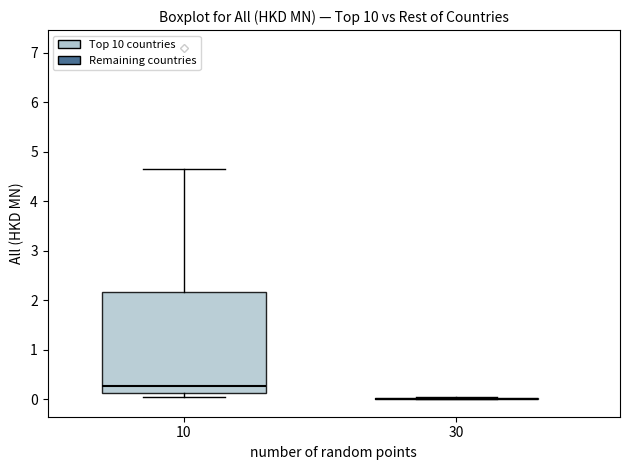

Where is the upper edge of the box at x = 10 on the y-axis? The values are not printed on the chart, so give them approximately, as read against the axis.

2.2